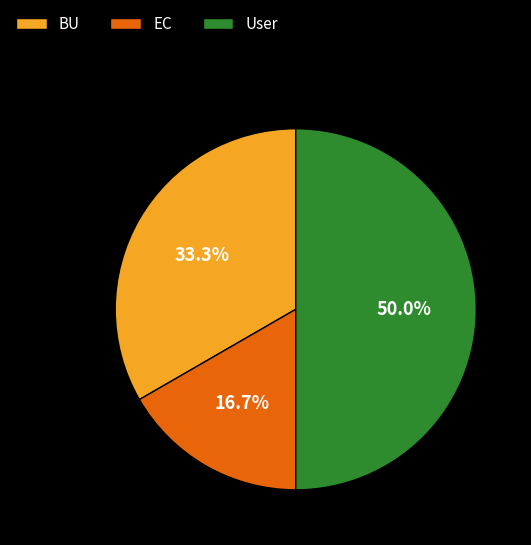

Approximately how many times larger is the value at EC compared to User?

0.3